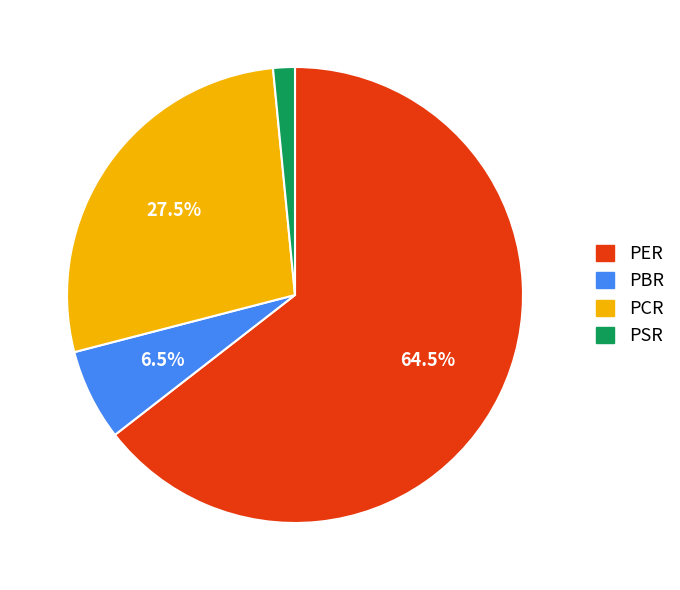

How many segments does this pie chart have?

4